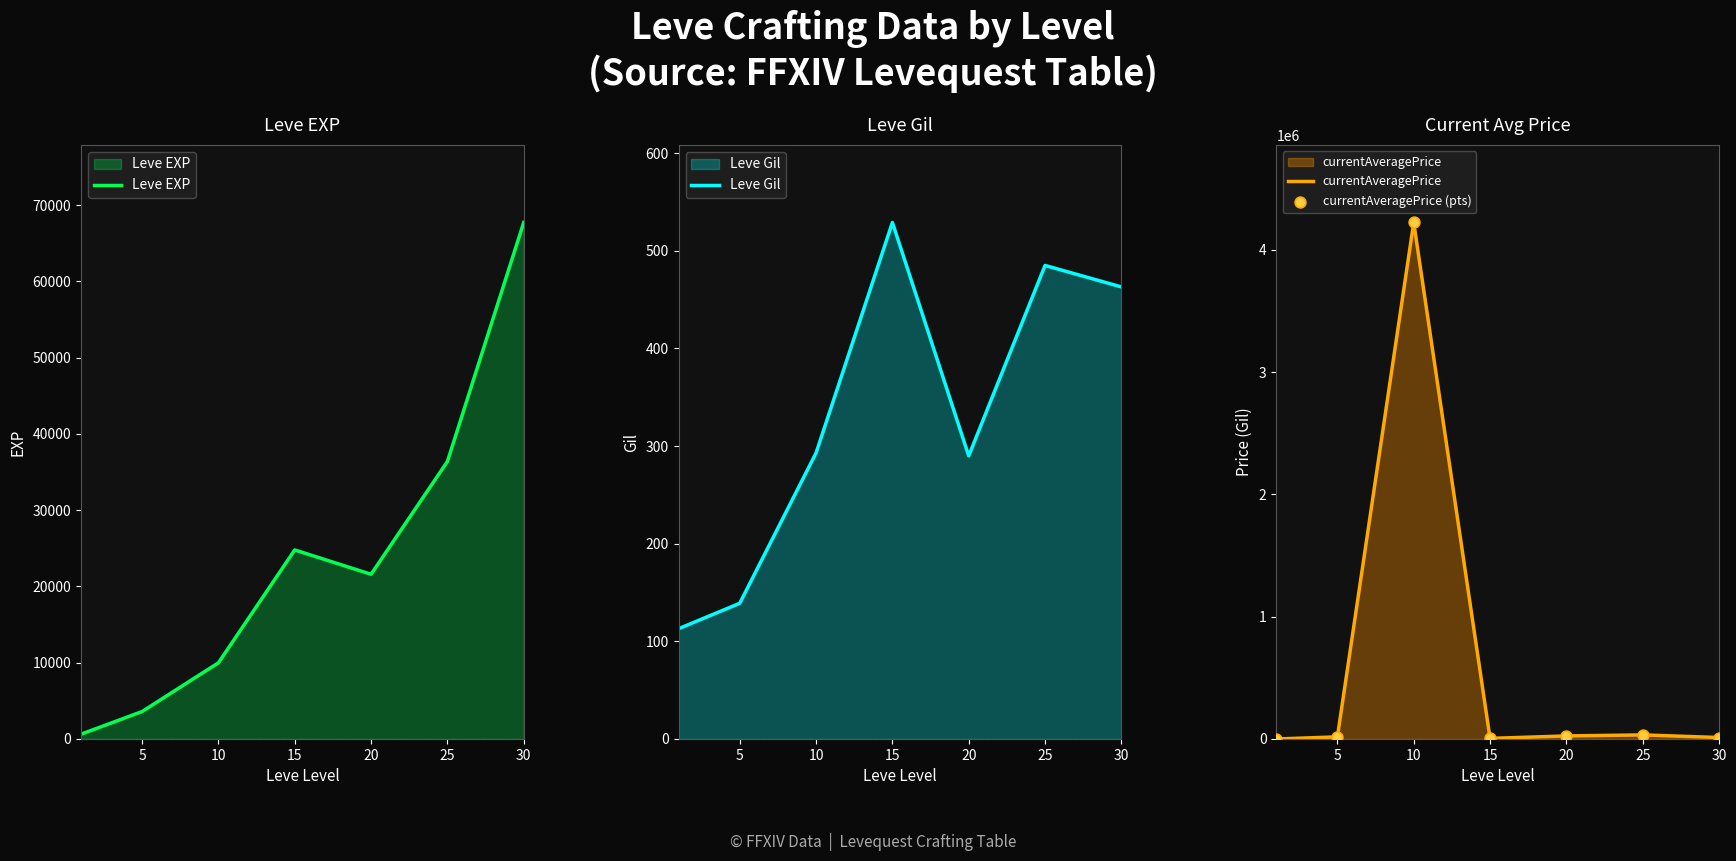

Which series has the largest total across all categories?

currentAveragePrice